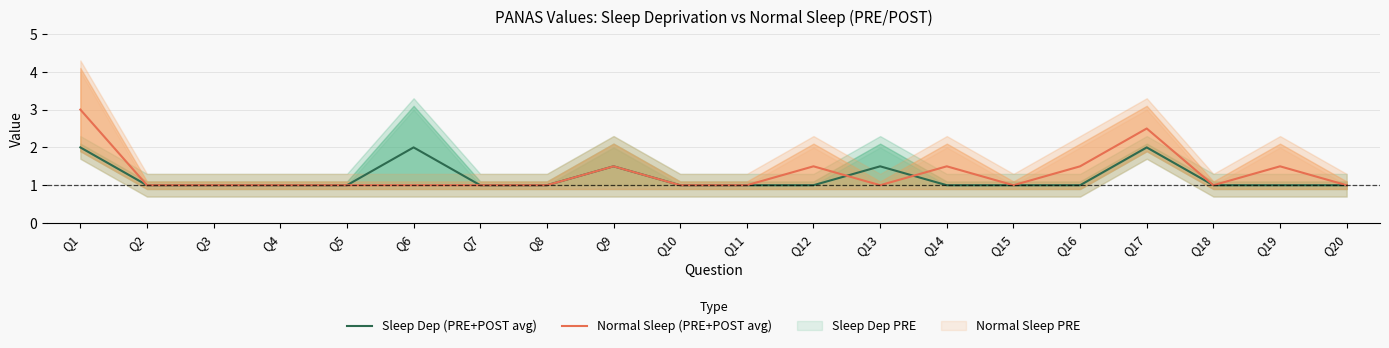

True or false: Normal Sleep (PRE+POST avg) has more than 1 points higher than both neighbors.

True